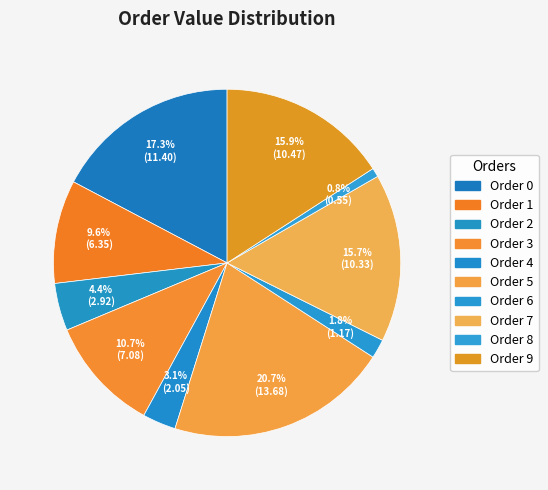

Rank the categories by value from lowest to highest.

8, 6, 4, 2, 1, 3, 7, 9, 0, 5